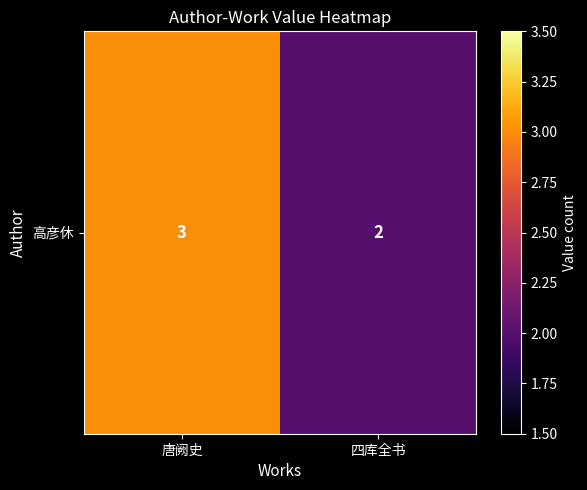

Reading left to right, what are all the values shown in this chart?

唐阙史=3	四库全书=2